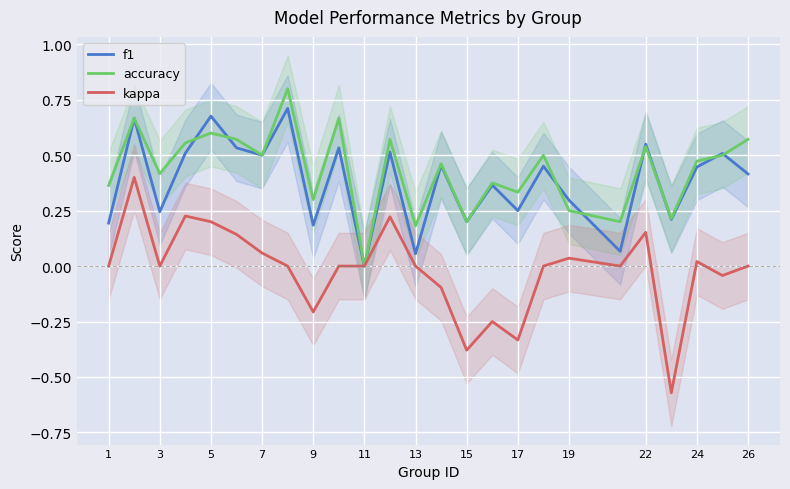

The f1 series shows 0.3 at 15. True or false?

False